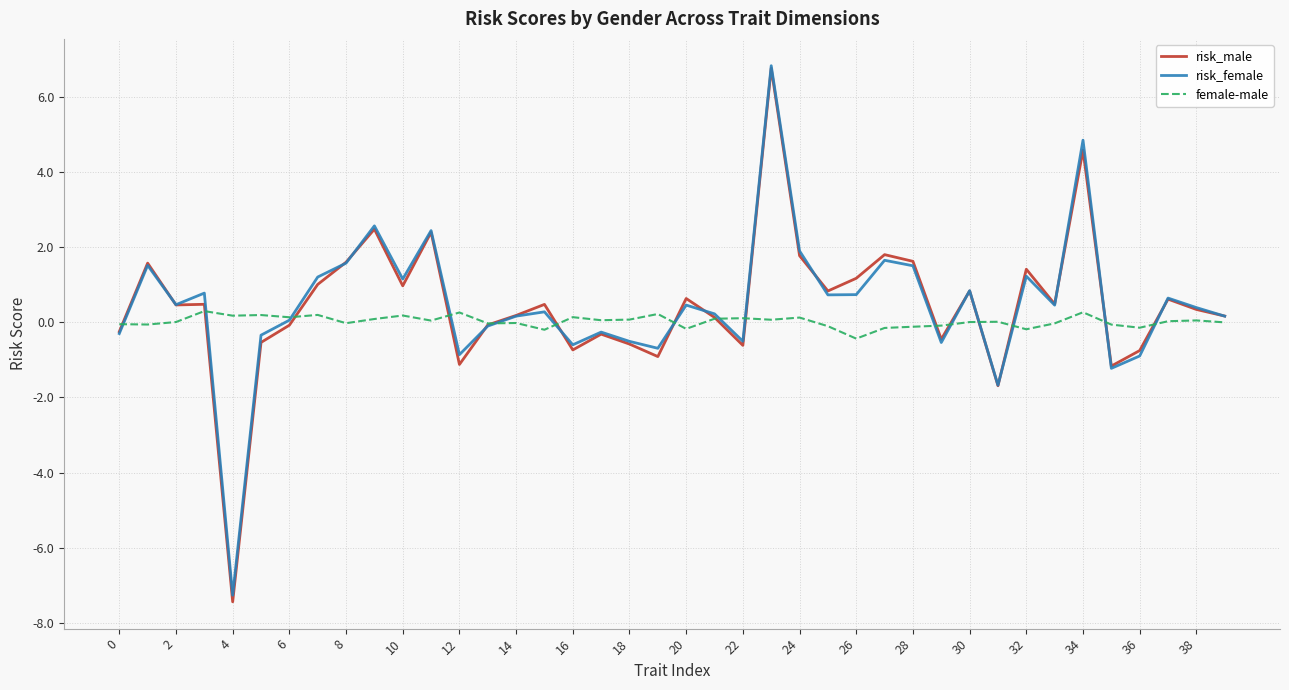

What is the minimum value for risk_female?

-7.3